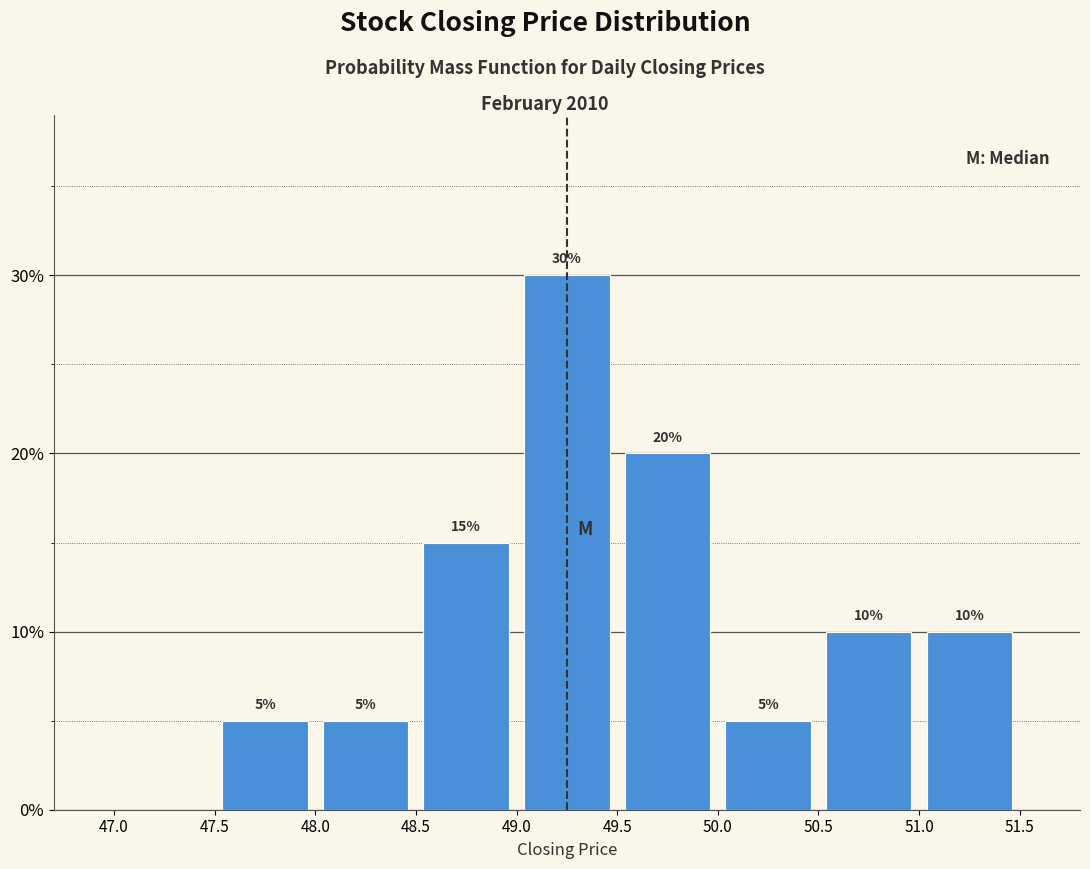

Over which range of the x-axis is the bar tallest?

49.0 to 49.5